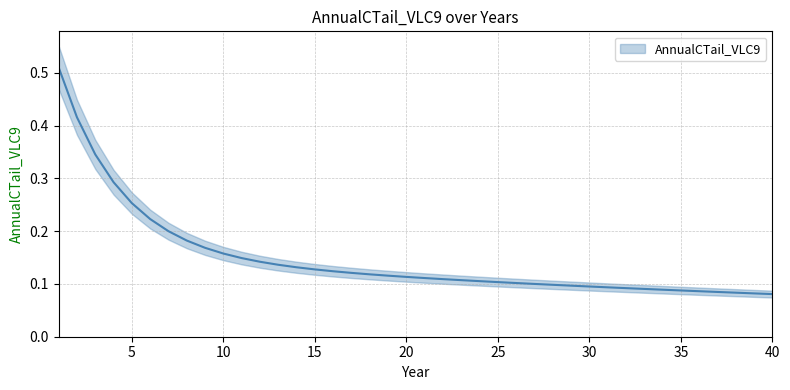

What is the value of the 5th point from the left?

0.3